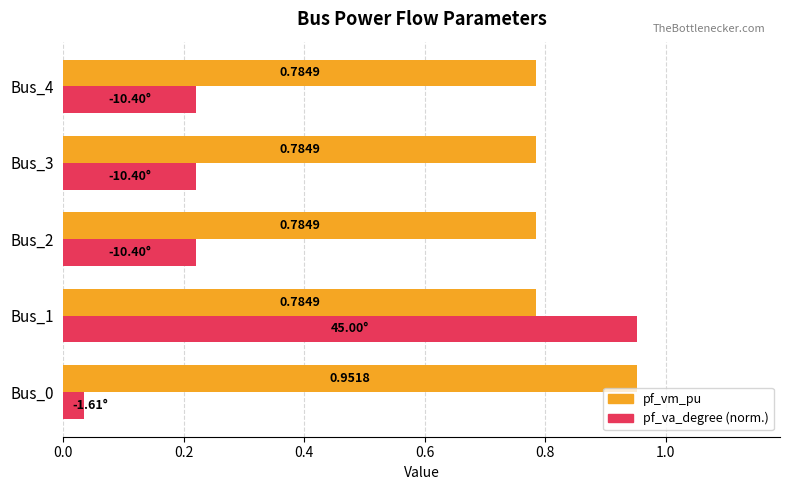

List the series in order of their overall mean, lowest first.

pf_va_degree (norm.), pf_vm_pu